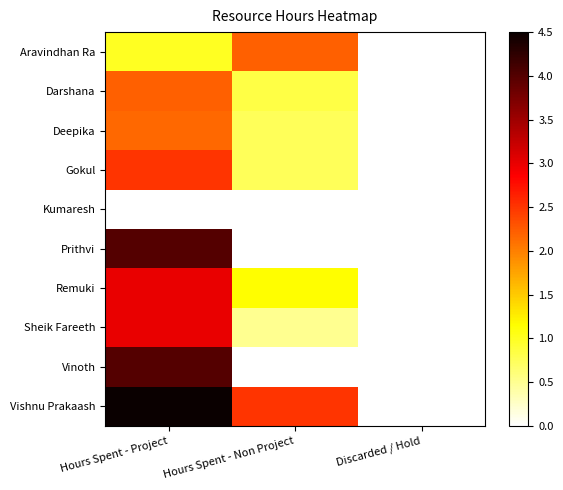

What is the greatest value displayed?

4.5